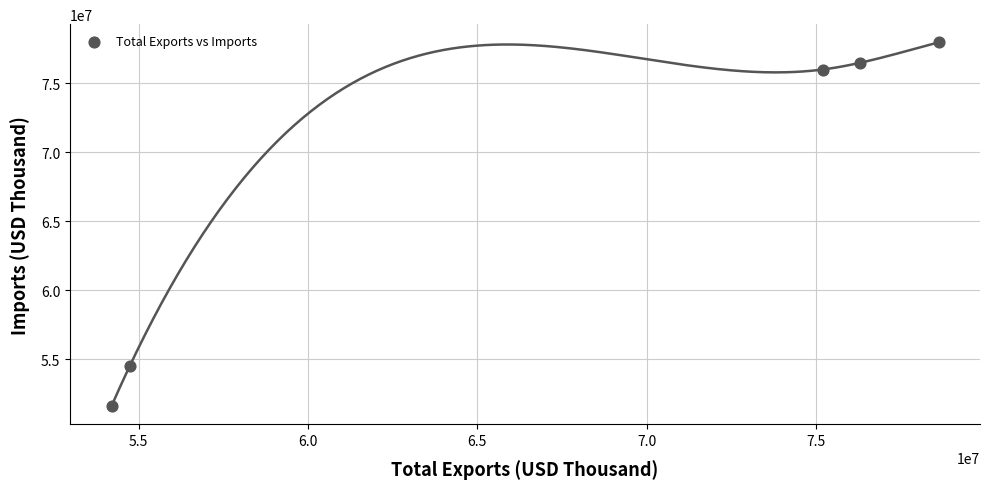

What Y value in the scatter plot is closest to 64772536?

54476127.8